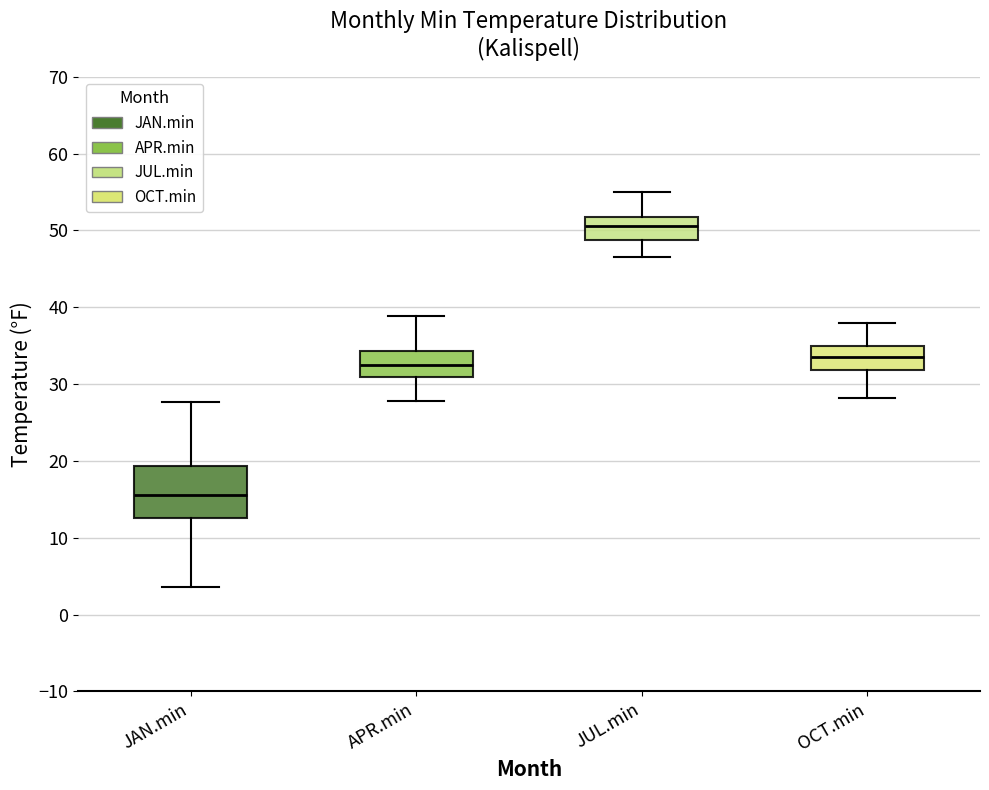

Which box's median line is the highest?

JUL.min